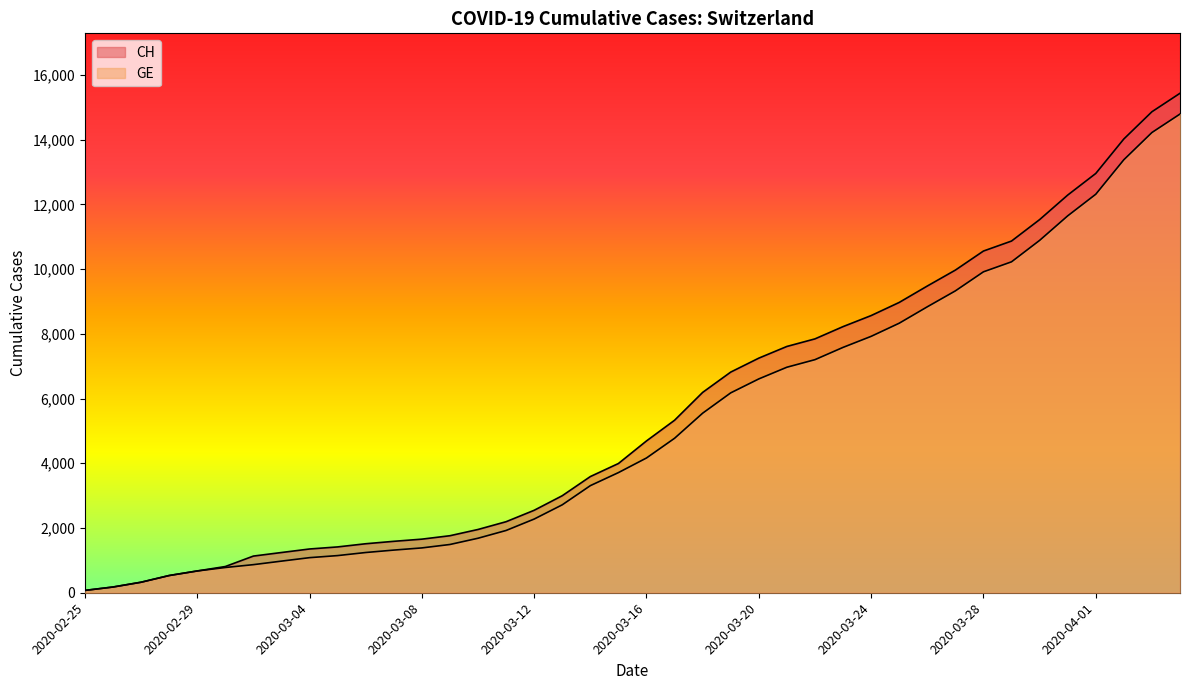

Which series has the largest total across all categories?

CH